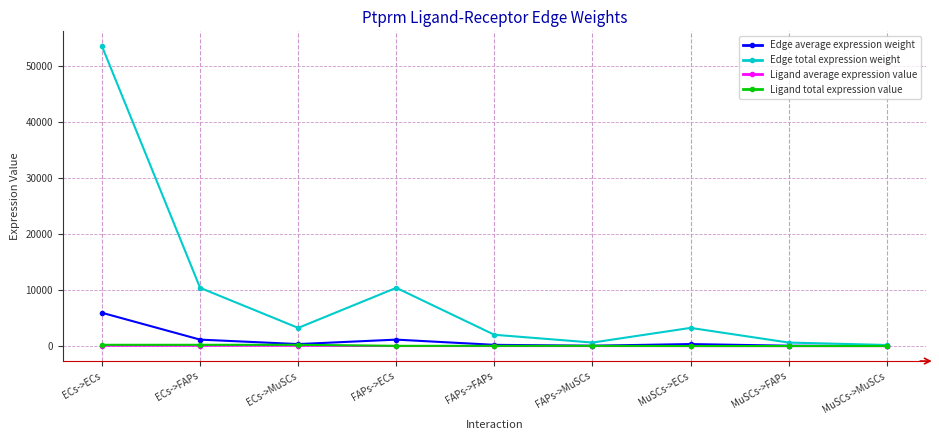

What is the sum of all Edge average expression weight values?

9357.2